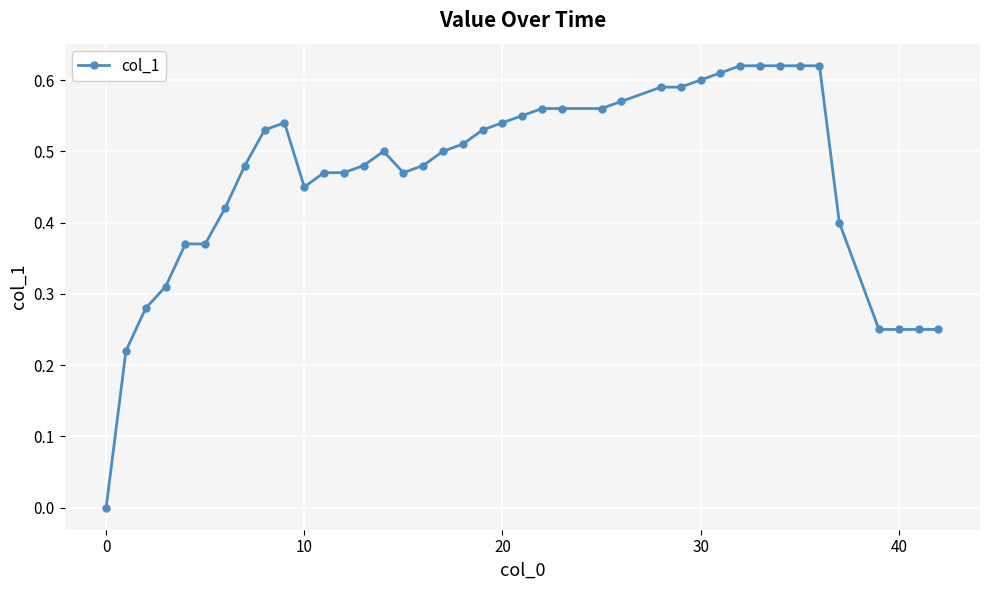

What is the sum of all values?

18.6